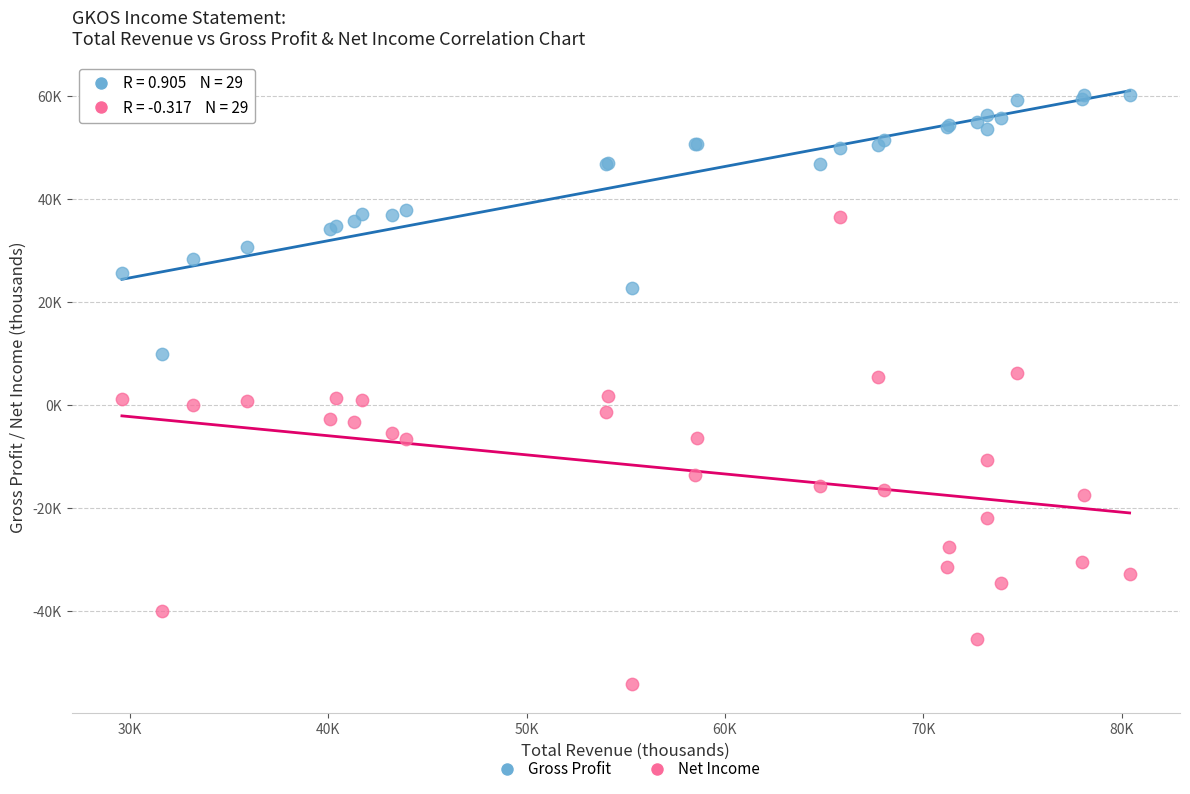

Which series reaches the maximum Y coordinate?

Gross Profit